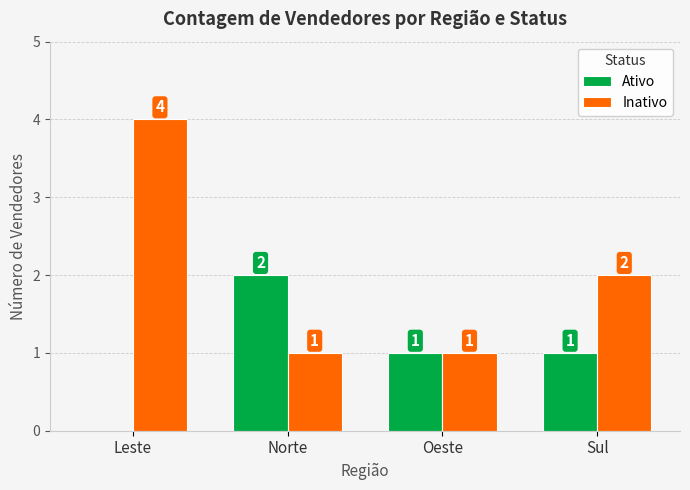

How many series are shown in this chart?

2